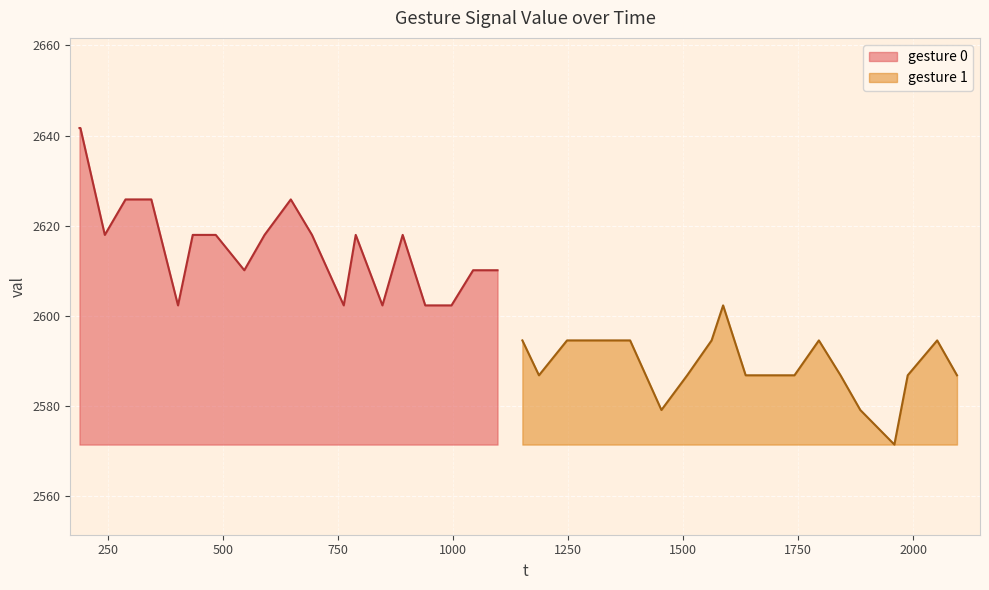

What is the maximum value for gesture 1?

2602.3